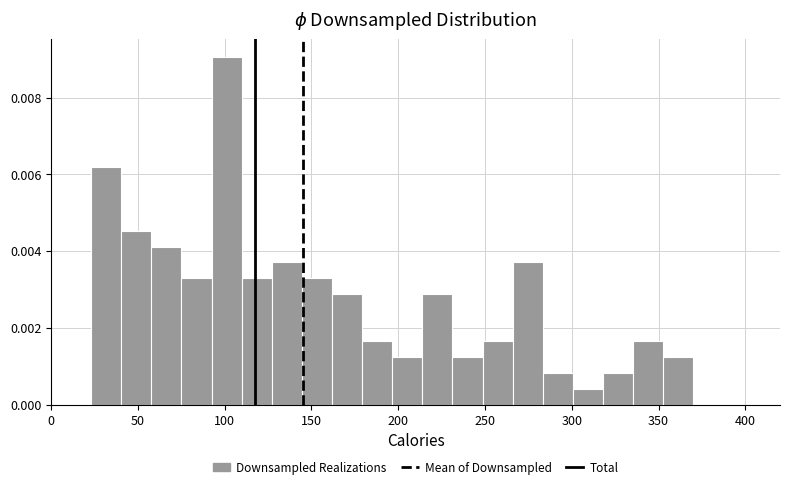

Read against the x-axis, roughly where is the centre of the tallest bar?

100